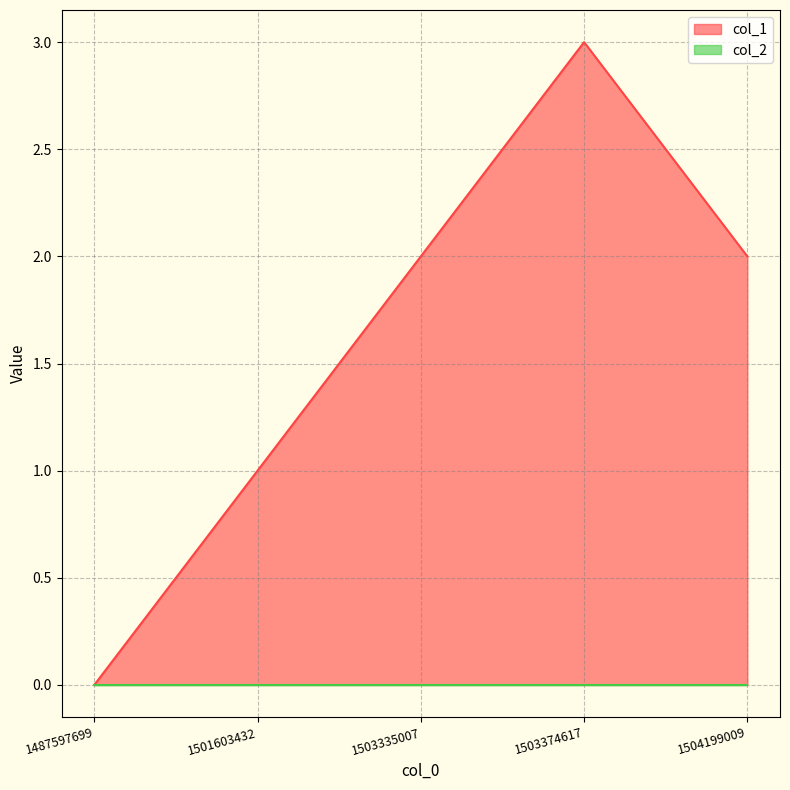

Where is the first local maximum?

1503374617